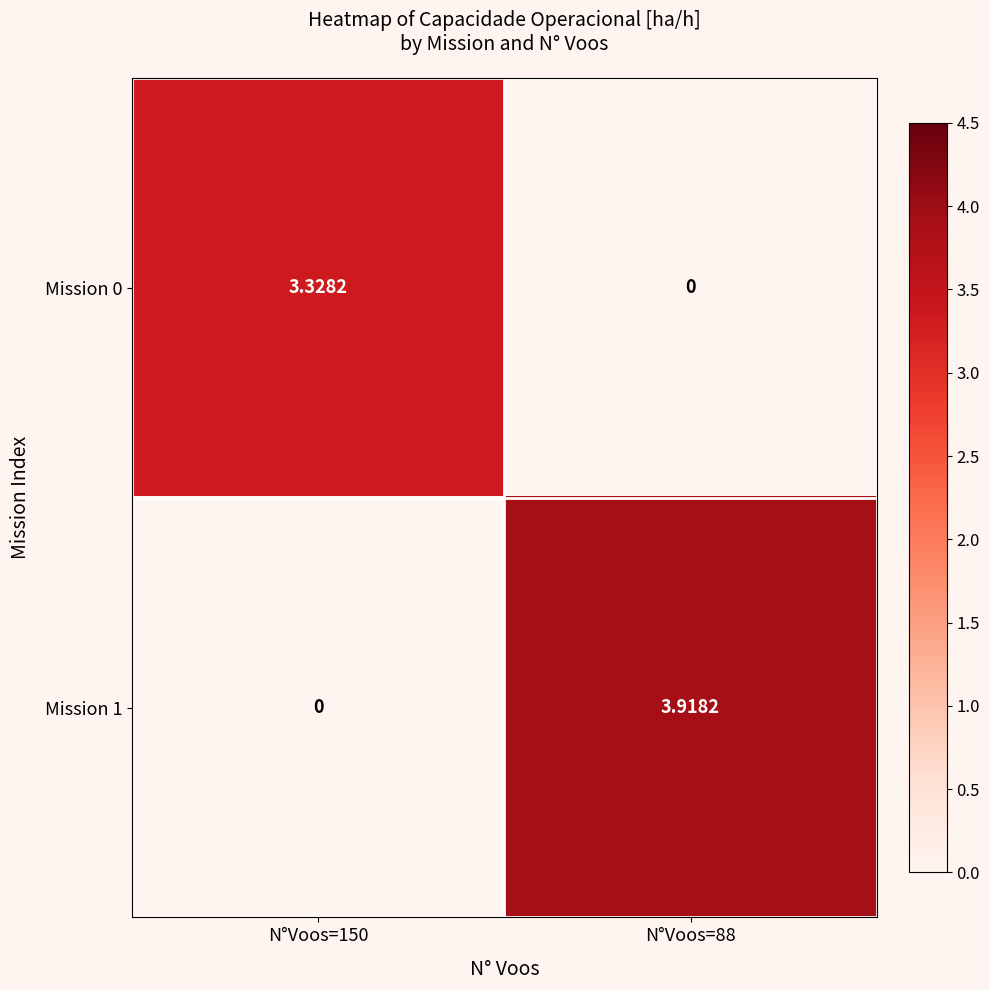

How many data points in Mission 1 are less than 3?

1